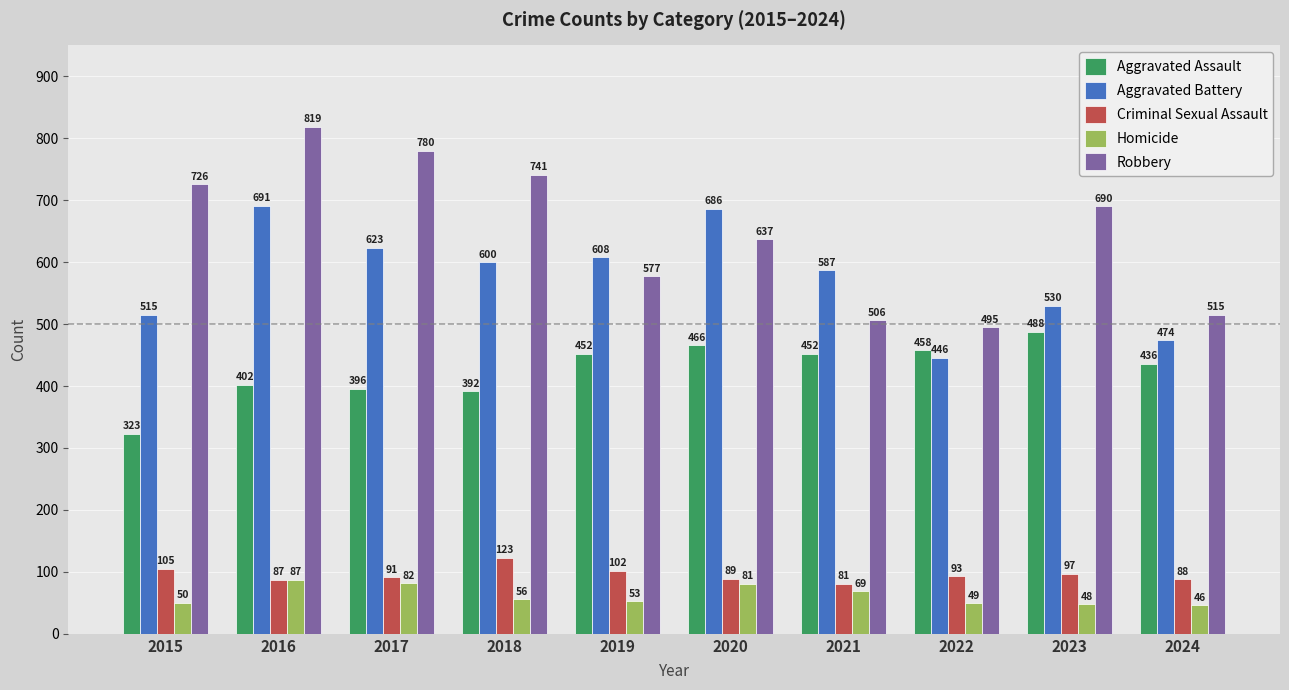

What is the sum of the Aggravated Battery values at 2021 and 2019?

1195